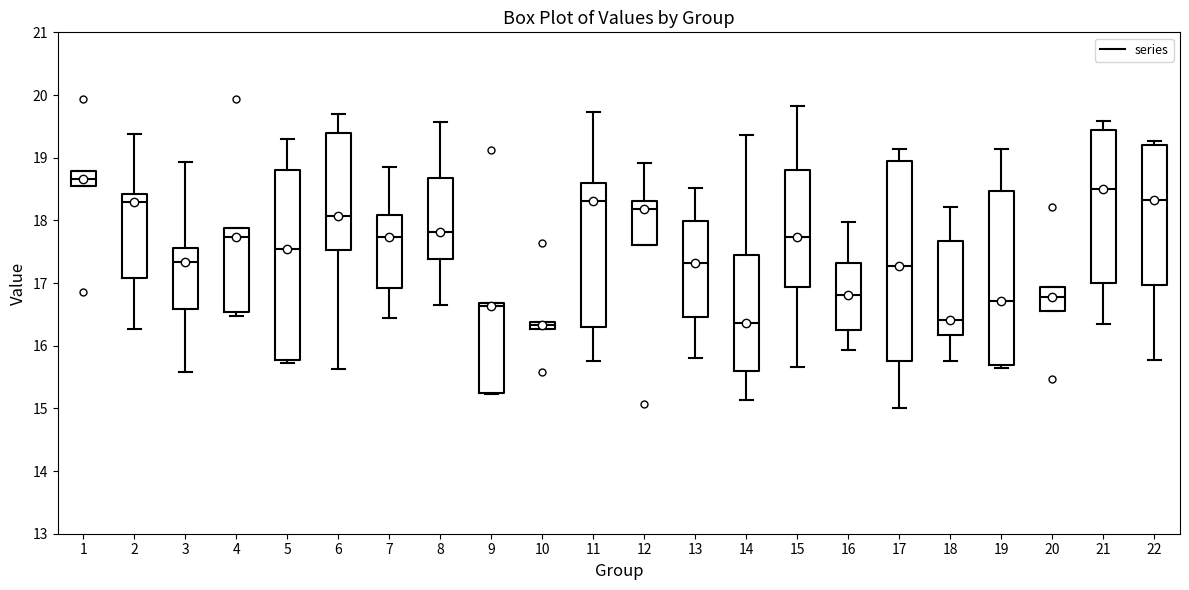

Comparing the boxes themselves (not the whiskers), which one is the tallest?

17